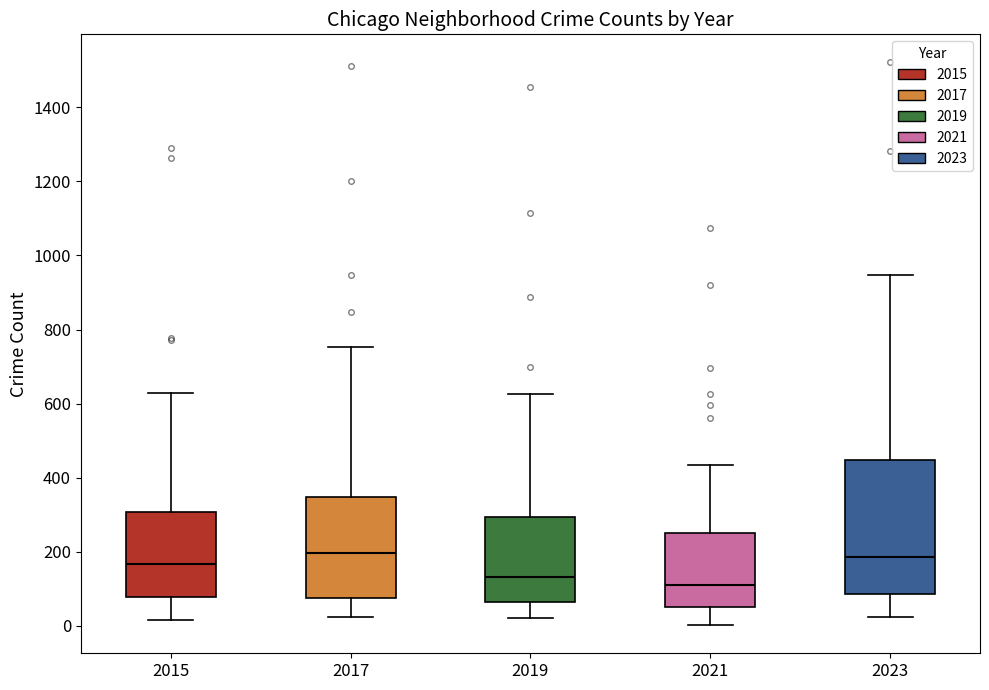

Reading left to right, read every box against the y-axis: the position of its median line, the range the box covers, and the ends of its whiskers. The values are not printed on the chart, so give them approximately, as read against the axis.

2015: median 160, box 80 to 300, whiskers 20 to 620
2017: median 200, box 80 to 340, whiskers 20 to 760
2019: median 140, box 60 to 300, whiskers 20 to 620
2021: median 120, box 60 to 240, whiskers 0 to 440
2023: median 180, box 80 to 440, whiskers 20 to 940